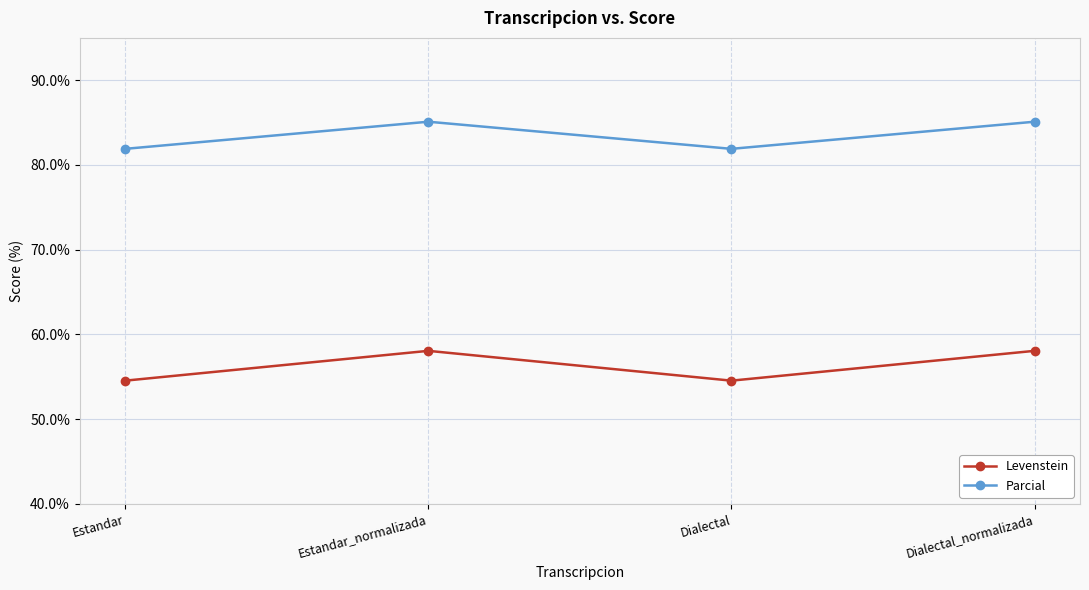

How many lines are shown in the chart?

2